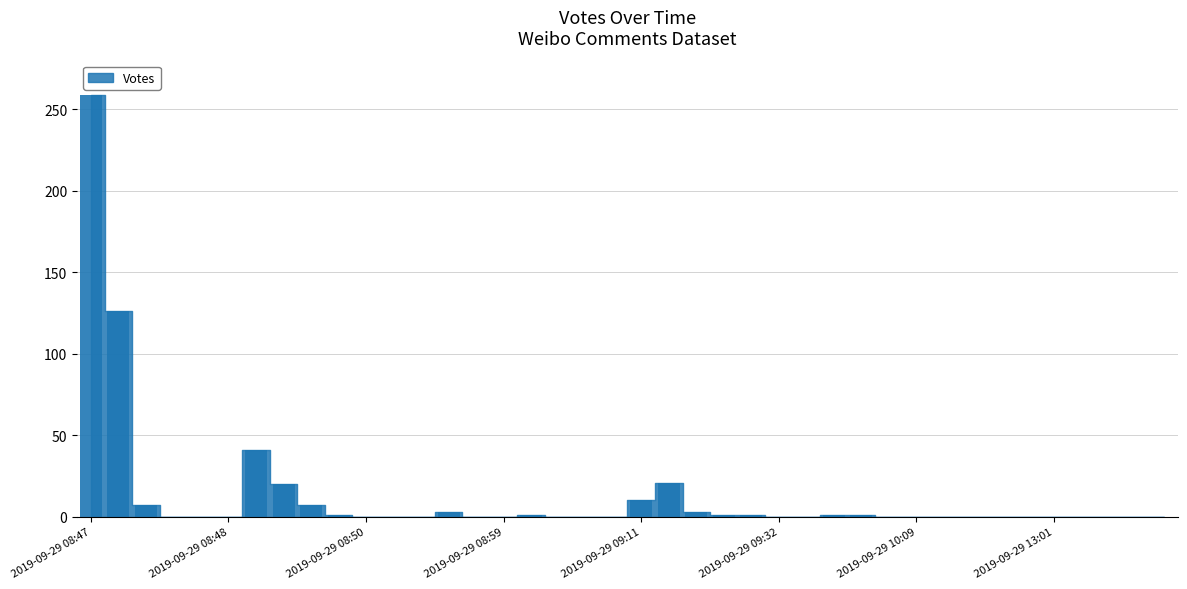

Rank the categories by value from highest to lowest.

2019-09-29 08:47, 2019-09-29 08:47, 2019-09-29 08:49, 2019-09-29 09:12, 2019-09-29 08:49, 2019-09-29 09:11, 2019-09-29 08:47, 2019-09-29 08:49, 2019-09-29 09:24, 2019-09-29 08:58, 2019-09-29 09:53, 2019-09-29 09:29, 2019-09-29 09:27, 2019-09-29 08:49, 2019-09-29 09:57, 2019-09-29 09:00, 2019-09-29 14:21, 2019-10-28 10:29, 2019-10-01 10:21, 2019-09-29 10:14, 2019-09-29 09:42, 2019-09-29 09:32, 2019-09-29 09:08, 2019-09-29 09:08, 2019-09-29 13:12, 2019-09-29 13:01, 2019-09-29 11:13, 2019-09-29 10:12, 2019-09-29 10:09, 2019-09-29 10:03, 2019-09-29 09:03, 2019-09-29 08:59, 2019-09-29 08:58, 2019-09-29 08:57, 2019-09-29 08:54, 2019-09-29 08:50, 2019-09-29 08:48, 2019-09-29 08:47, 2019-09-29 12:43, 2019-09-29 08:47